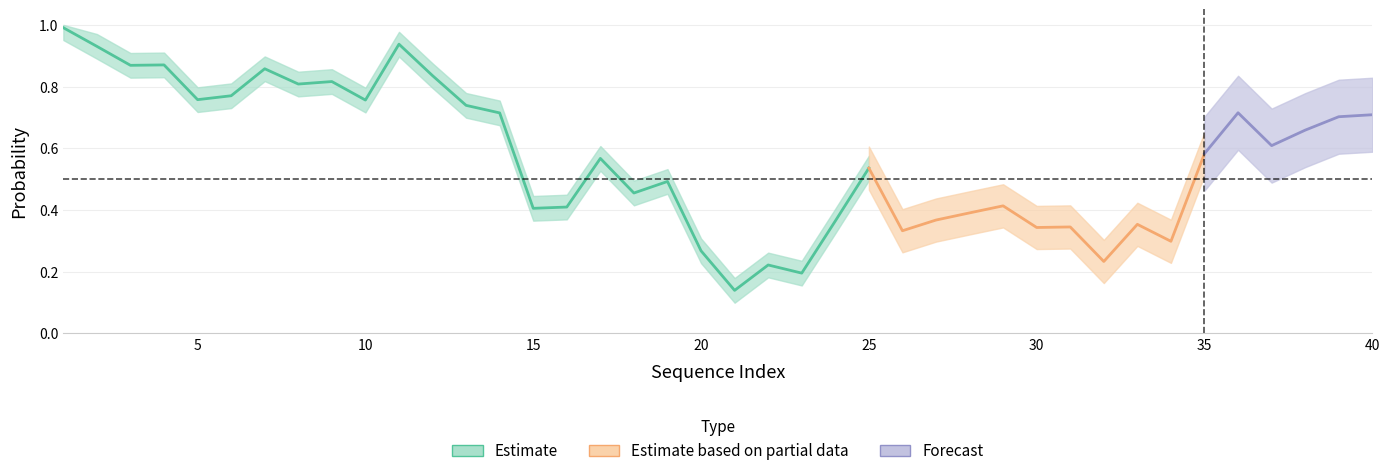

Is the value of P(+1) at 26 greater than the value of P(-1) at 14?

No